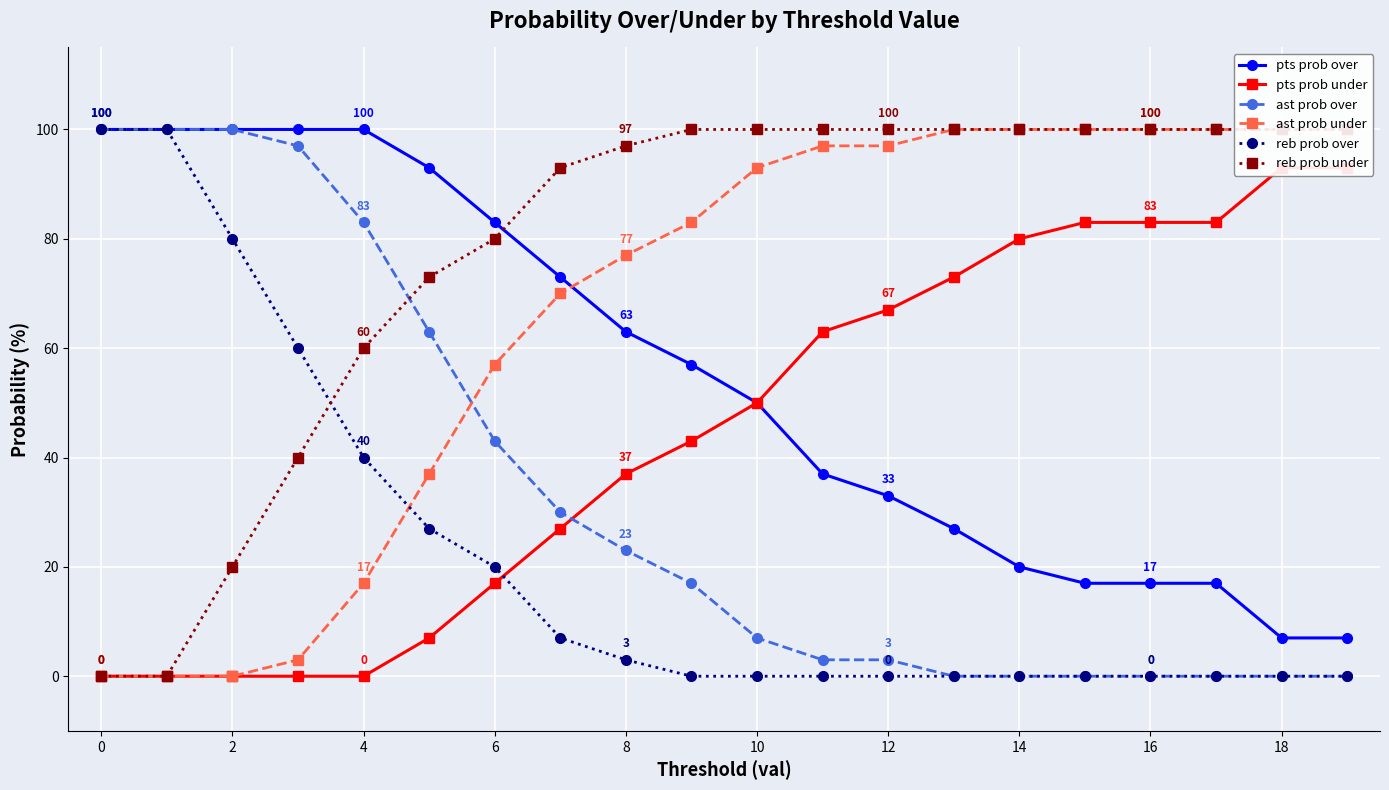

How many lines are shown in the chart?

6